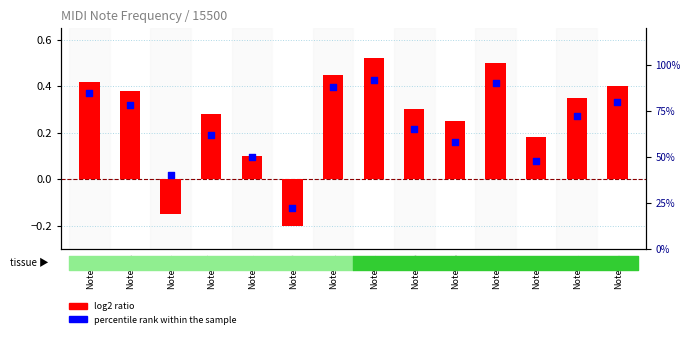

Which series has the largest total across all categories?

percentile rank within the sample